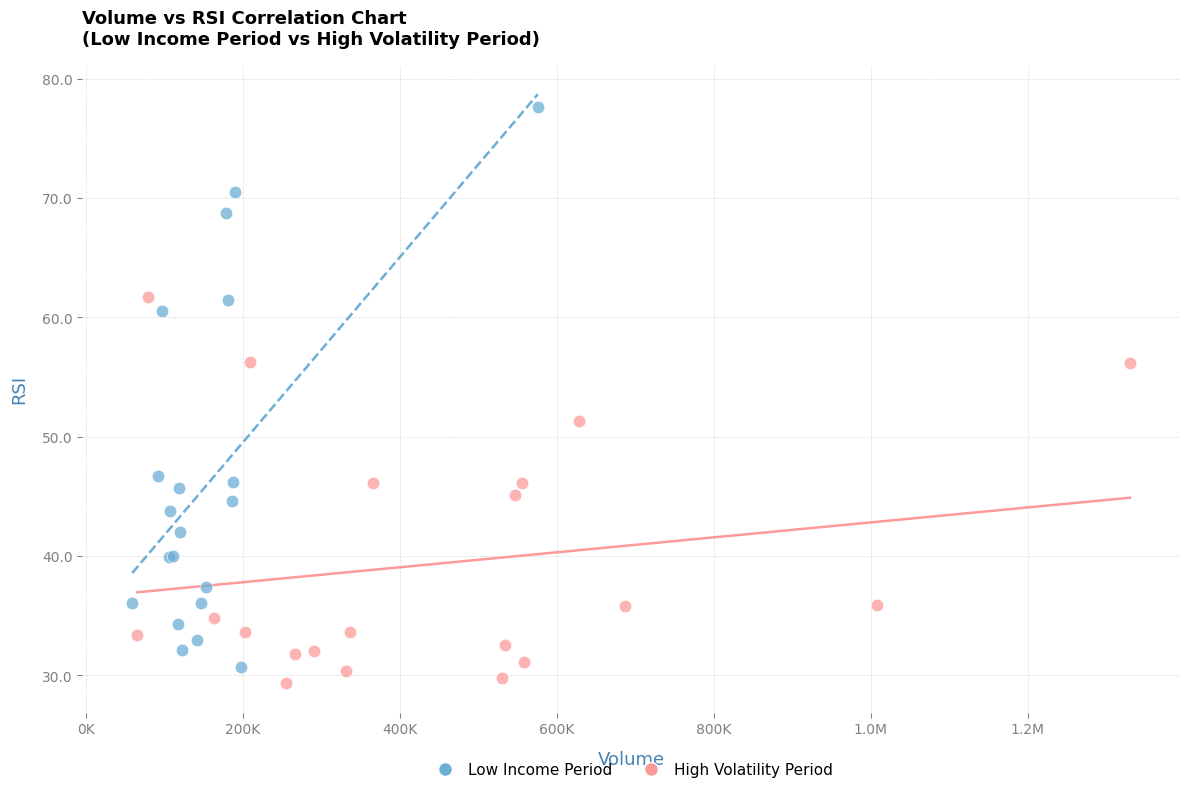

Which series reaches the maximum Y coordinate?

Low Income Period